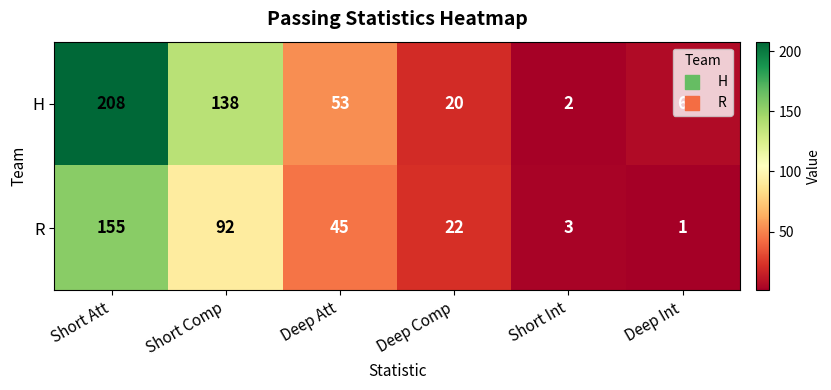

What is the maximum value shown in the chart?

208